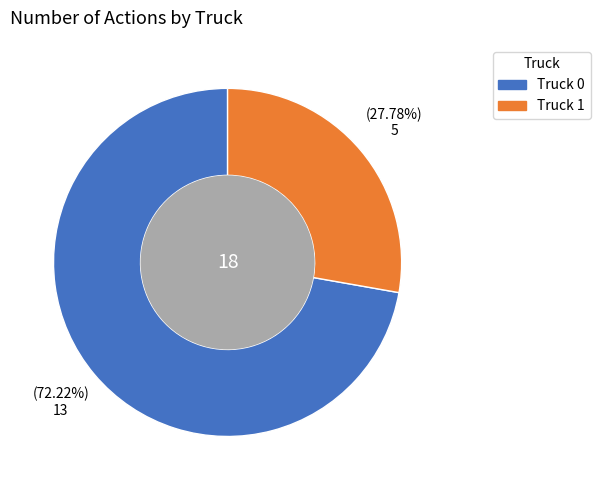

The Truck 0 slice represents 85% of the pie. True or false?

False